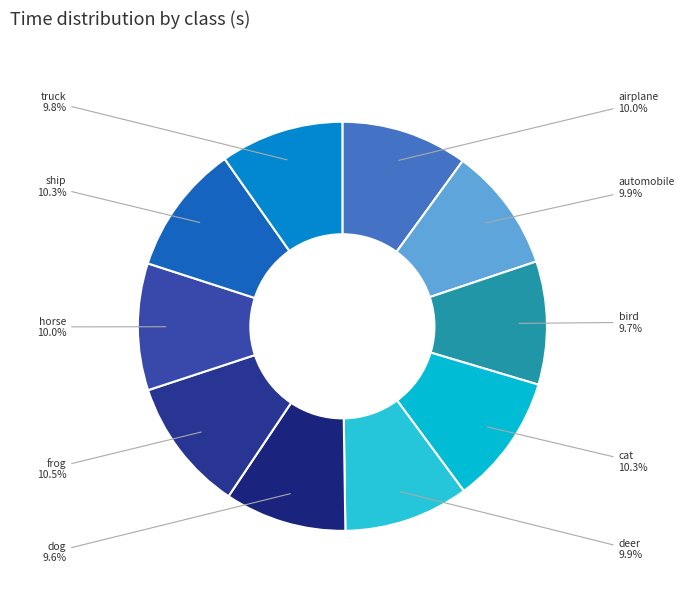

Does horse account for over 50% of the chart?

No